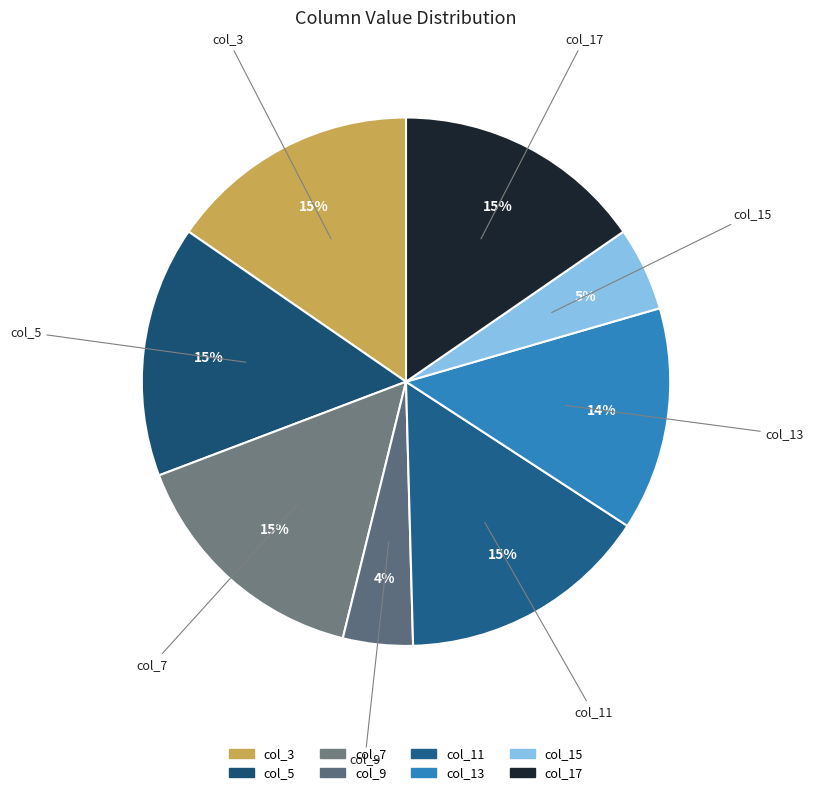

The col_13 slice represents 14% of the pie. True or false?

True